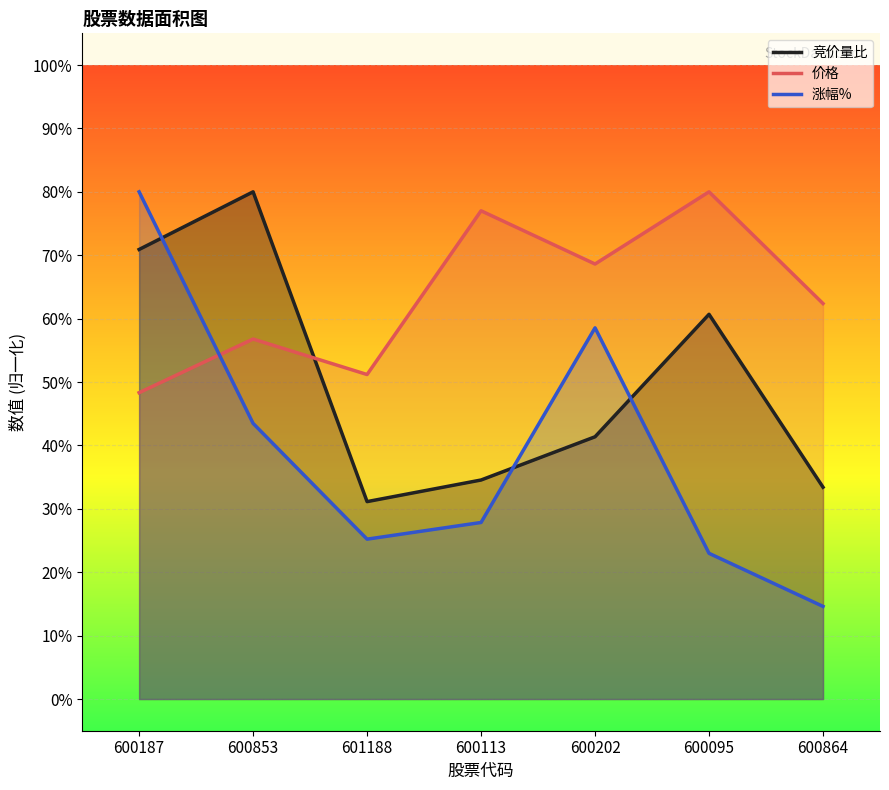

What is the total value across all series at 600095?

16.4